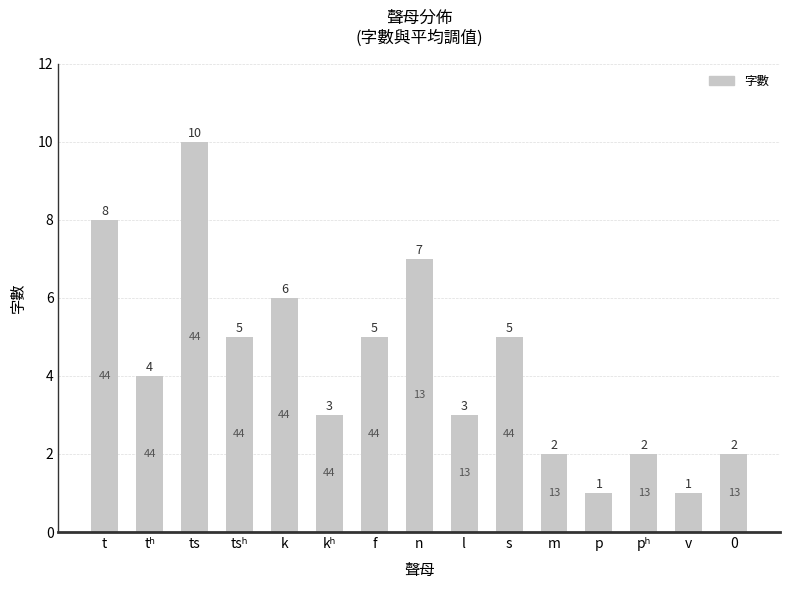

The value at l is 4. True or false?

False